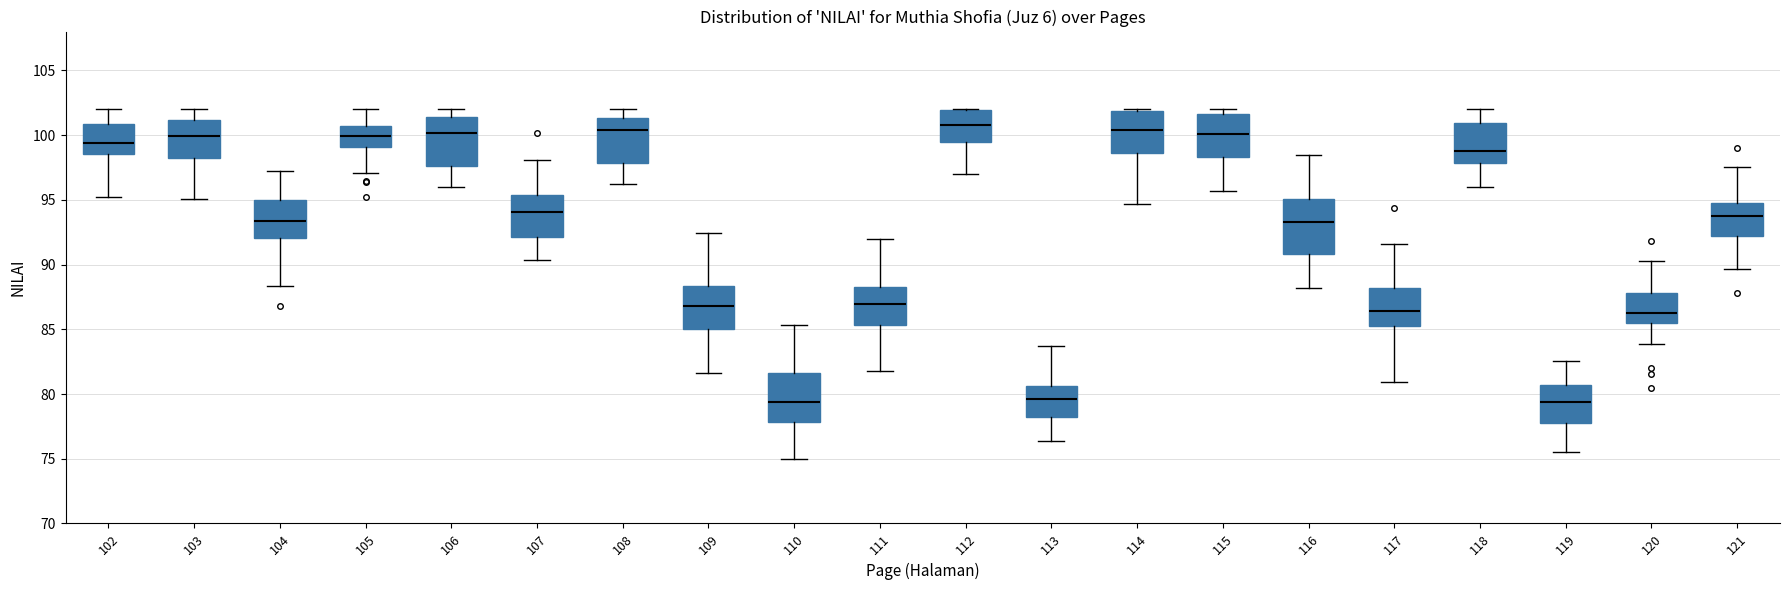

Reading left to right, transcribe this box plot: for each box, give where its median line is, the range the box spans, and where its two whiskers end, as read against the y-axis. The values are not printed on the chart, so give them approximately, as read against the axis.

102: median 99.5, box 98.5 to 101.0, whiskers 95.0 to 102.0
103: median 100.0, box 98.5 to 101.0, whiskers 95.0 to 102.0
104: median 93.5, box 92.0 to 95.0, whiskers 88.5 to 97.0
105: median 100.0, box 99.0 to 100.5, whiskers 97.0 to 102.0
106: median 100.0, box 97.5 to 101.5, whiskers 96.0 to 102.0
107: median 94.0, box 92.0 to 95.5, whiskers 90.5 to 98.0
108: median 100.5, box 98.0 to 101.5, whiskers 96.0 to 102.0
109: median 87.0, box 85.0 to 88.5, whiskers 81.5 to 92.5
110: median 79.5, box 78.0 to 81.5, whiskers 75.0 to 85.5
111: median 87.0, box 85.5 to 88.5, whiskers 82.0 to 92.0
112: median 101.0, box 99.5 to 102.0, whiskers 97.0 to 102.0
113: median 79.5, box 78.5 to 80.5, whiskers 76.5 to 83.5
114: median 100.5, box 98.5 to 102.0, whiskers 94.5 to 102.0
115: median 100.0, box 98.5 to 101.5, whiskers 95.5 to 102.0
116: median 93.5, box 91.0 to 95.0, whiskers 88.0 to 98.5
117: median 86.5, box 85.5 to 88.0, whiskers 81.0 to 91.5
118: median 99.0, box 98.0 to 101.0, whiskers 96.0 to 102.0
119: median 79.5, box 78.0 to 80.5, whiskers 75.5 to 82.5
120: median 86.5, box 85.5 to 88.0, whiskers 84.0 to 90.5
121: median 94.0, box 92.0 to 94.5, whiskers 89.5 to 97.5